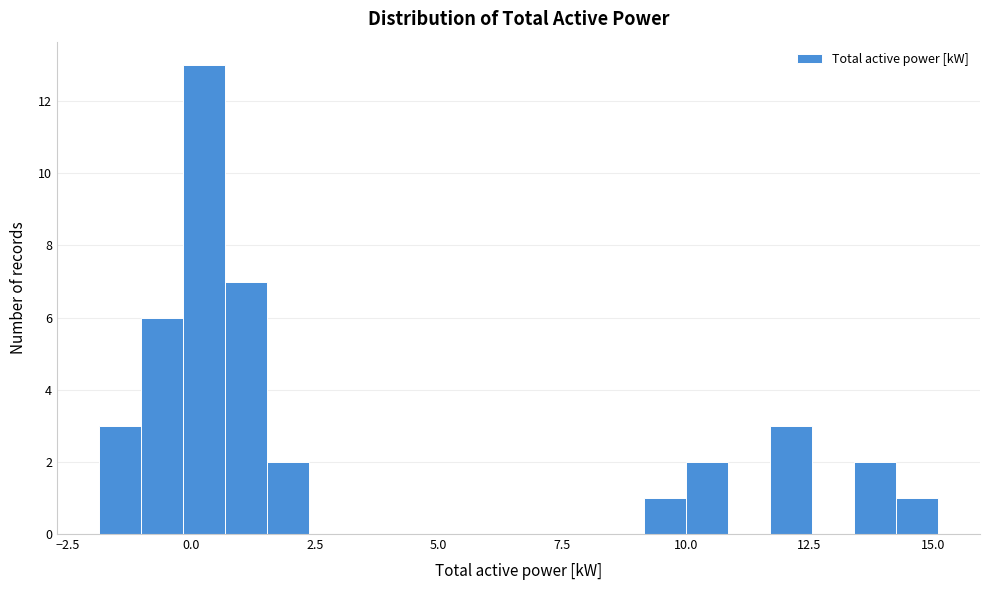

Around what value on the x-axis is the tallest bar? Give the approximate position of its centre, as read against the axis.

0.5